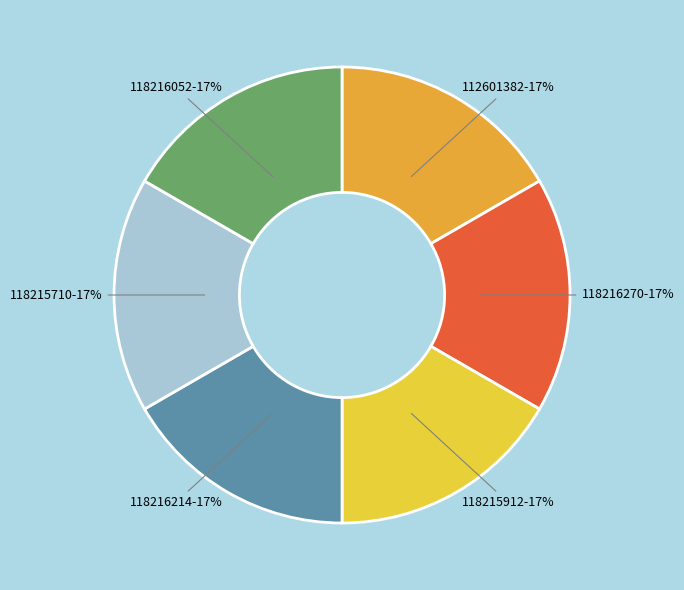

Do 118216270 and 118215912 together represent more than half of the pie?

No